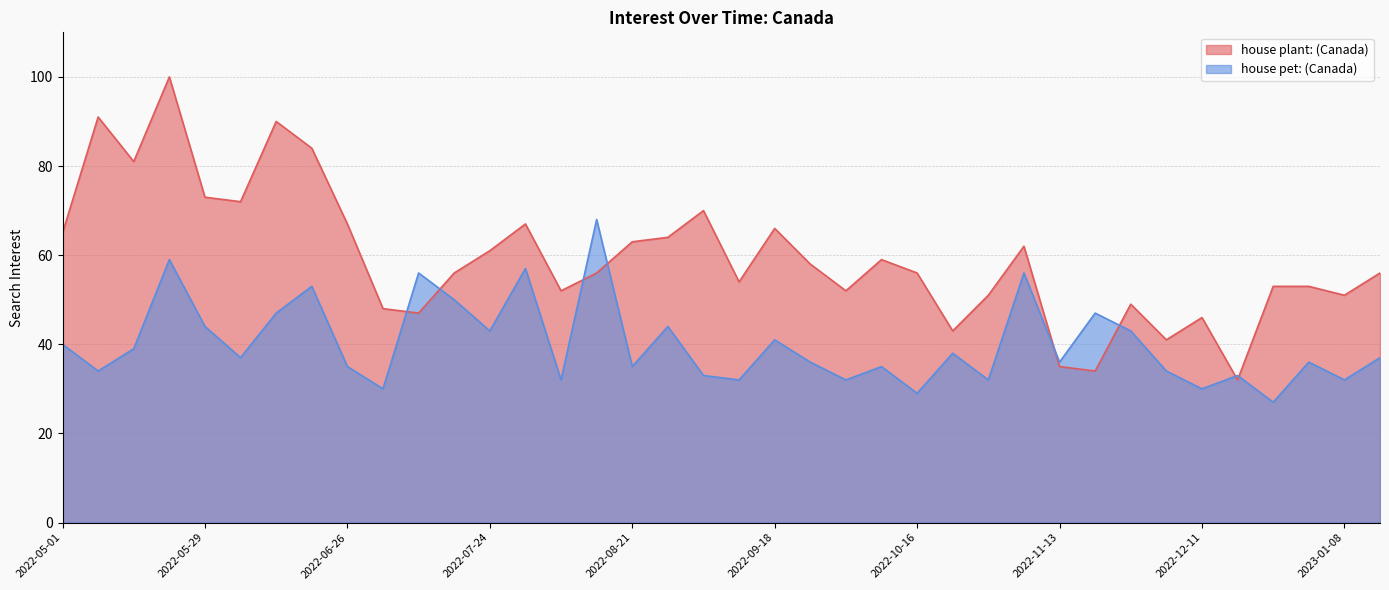

Is it true that house plant: (Canada) equals 31 at 2022-10-02?

False